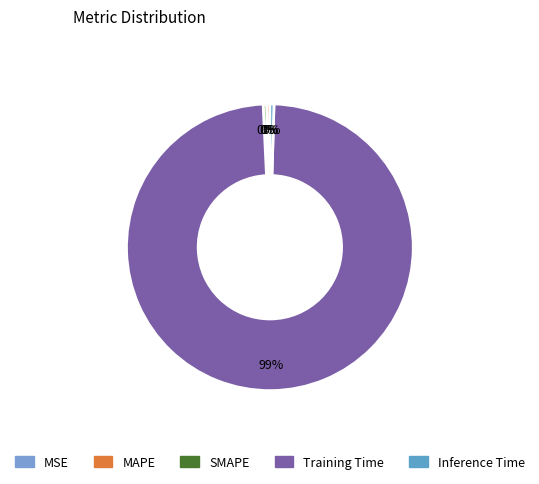

To the nearest percent, what is the difference between the Inference Time and Training Time slice percentages?

98%